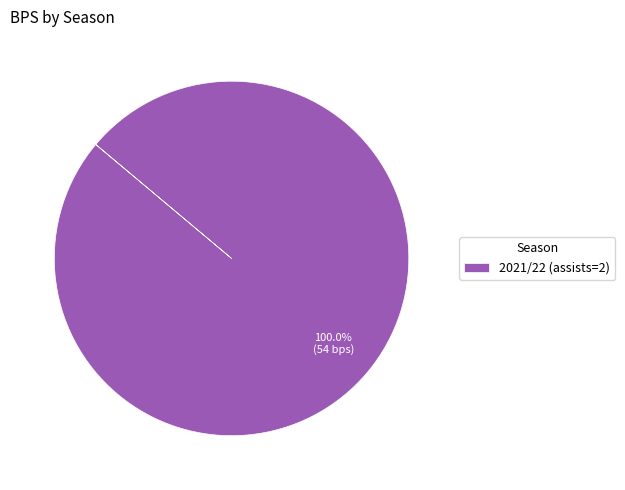

Rank the categories by value from lowest to highest.

2021/22 (assists=2)